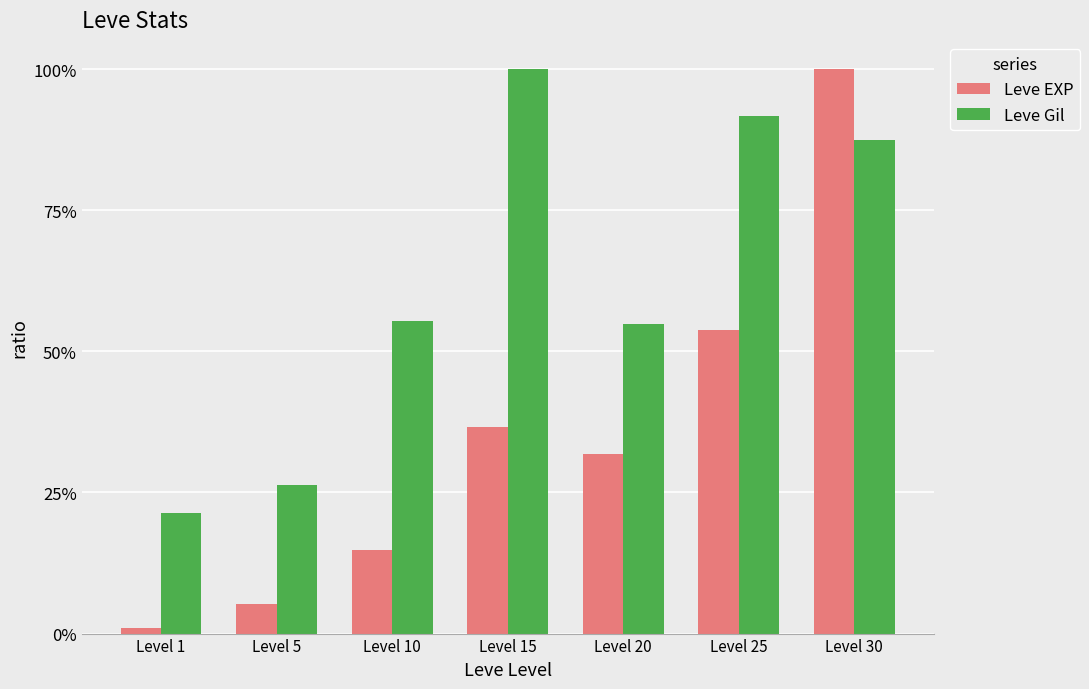

Reading left to right, extract all data points from this chart.

Leve EXP: Level 1=0.0	Level 5=0.1	Level 10=0.1	Level 15=0.4	Level 20=0.3	Level 25=0.5	Level 30=1.0
Leve Gil: Level 1=0.2	Level 5=0.3	Level 10=0.6	Level 15=1.0	Level 20=0.5	Level 25=0.9	Level 30=0.9